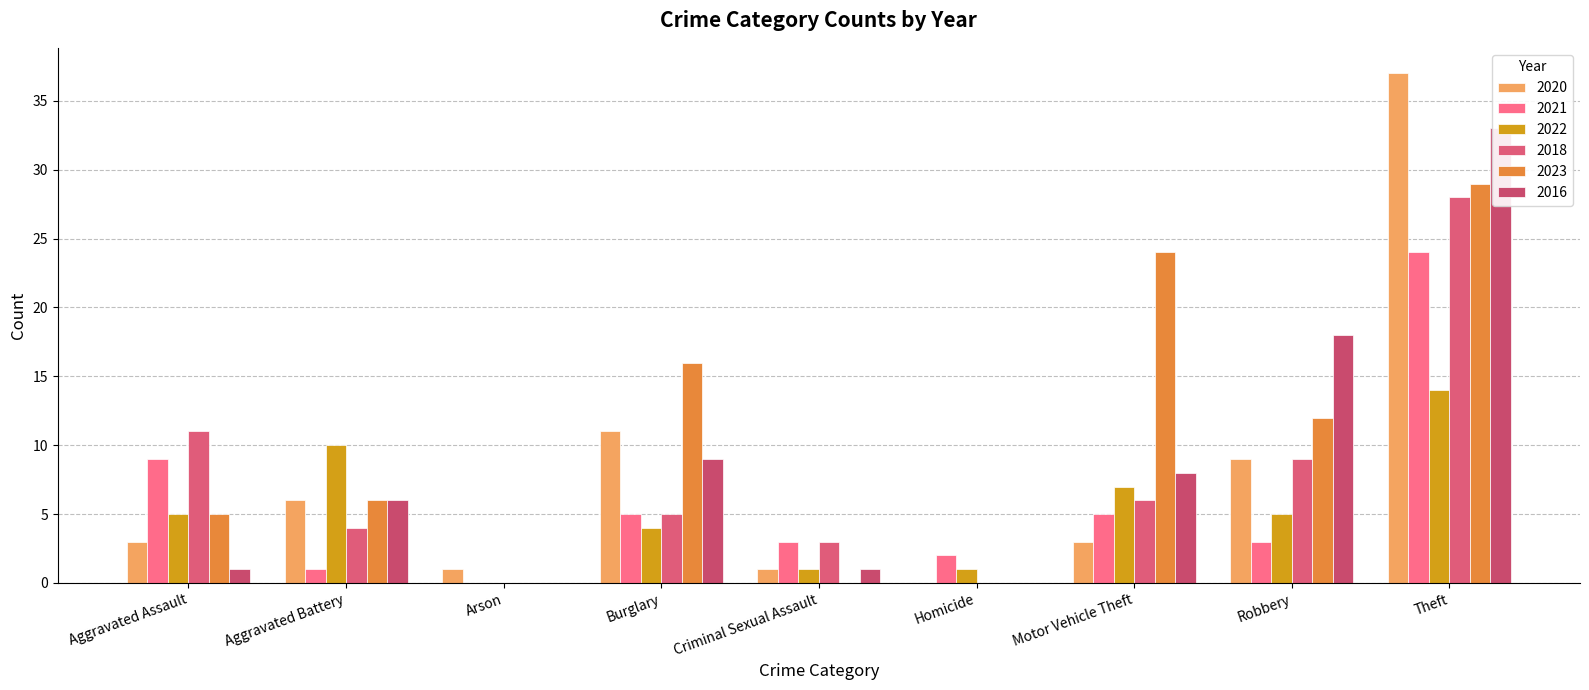

What are all the series names shown in the legend?

2020, 2021, 2022, 2018, 2023, 2016